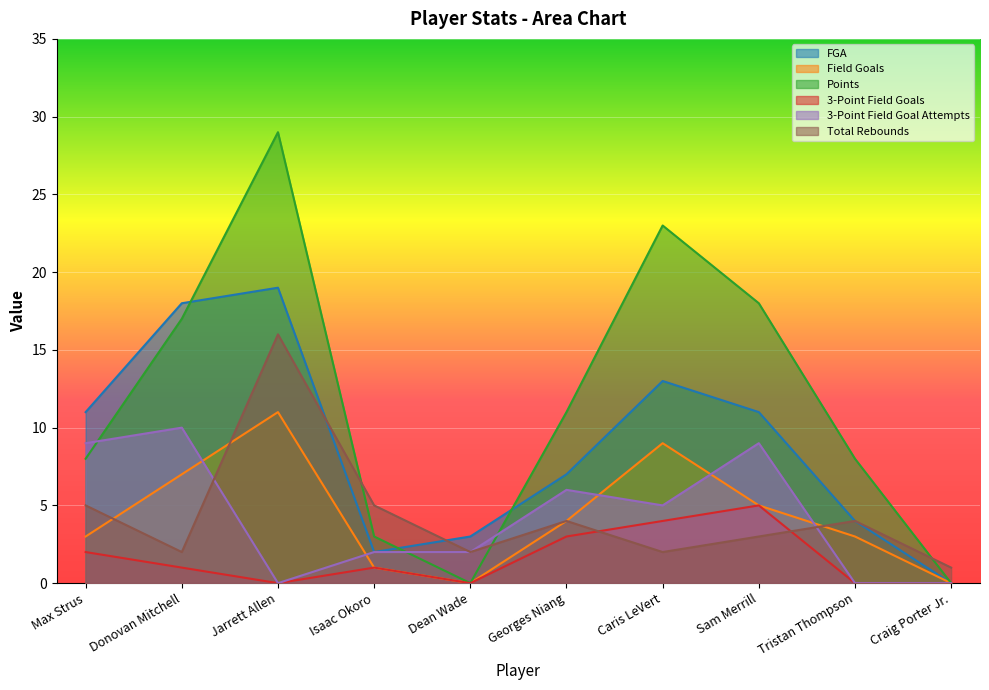

How many data points does each series have?

10